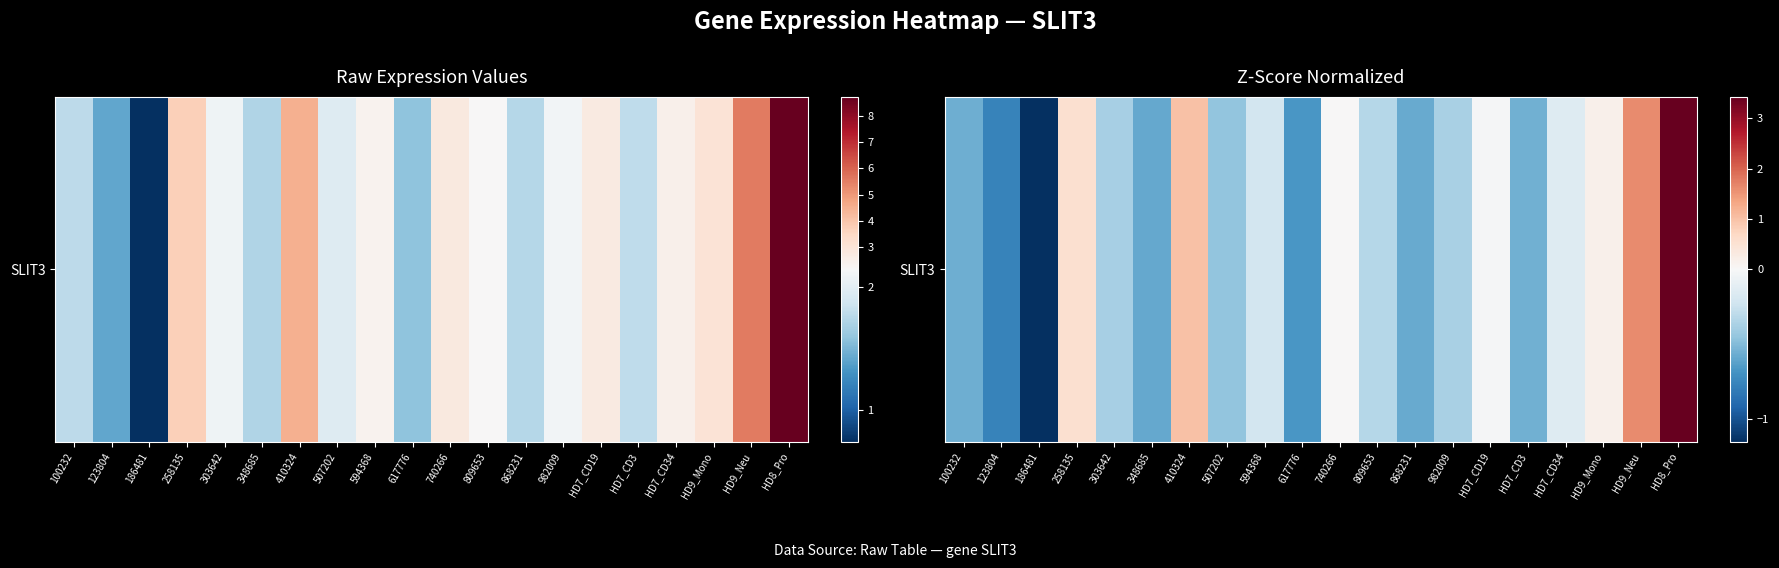

Which category has the highest value across all series?

HD8_Pro